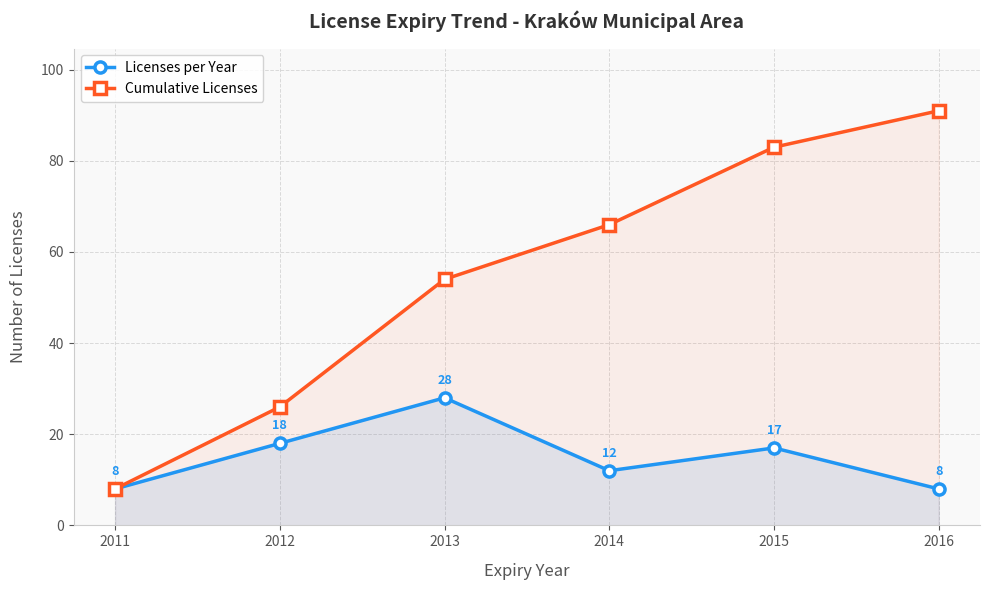

At which category is the sum across all series the highest?

2015